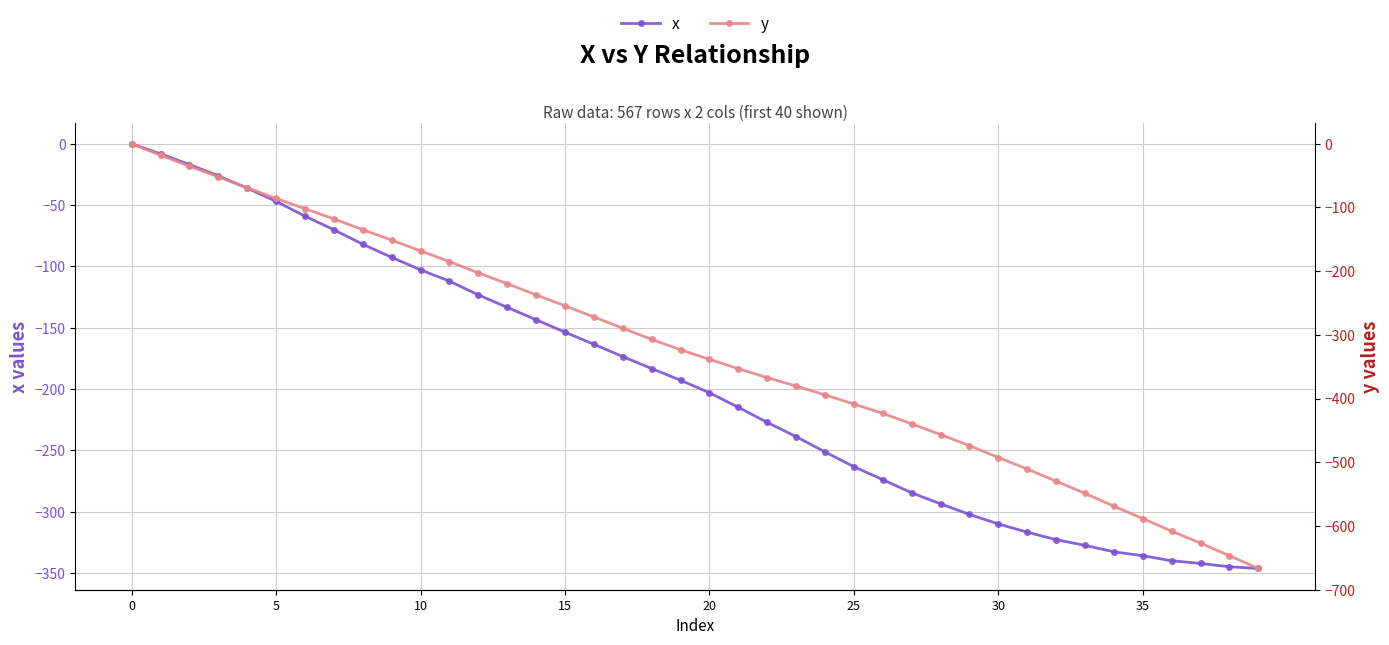

True or false: y and x cross at least once.

False